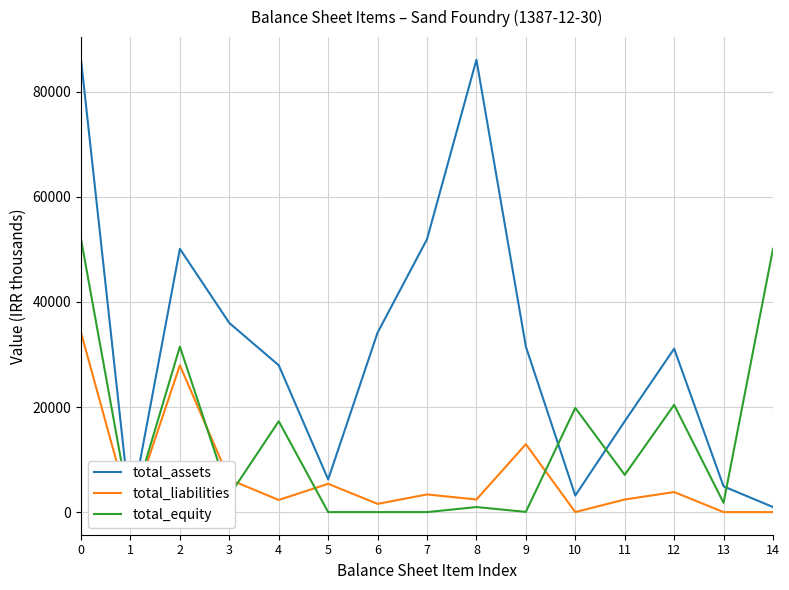

What value does the total_liabilities series have at 7, to the nearest 100?

3400